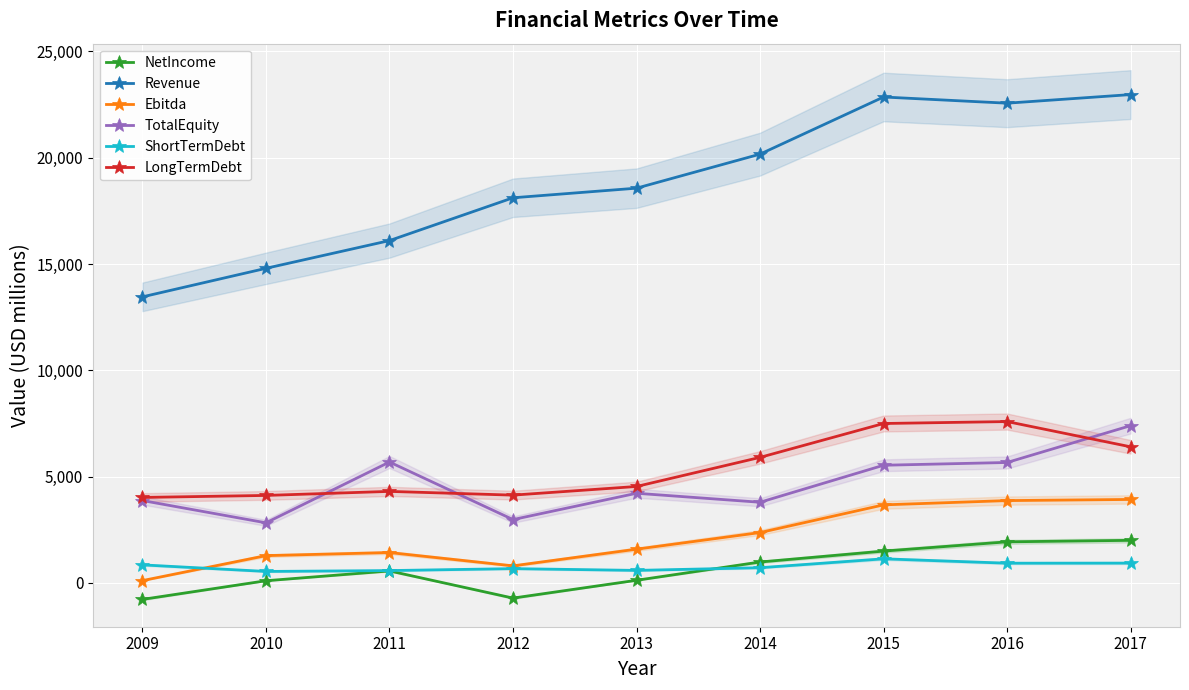

What is the difference between the highest and lowest values at 2015?

21726